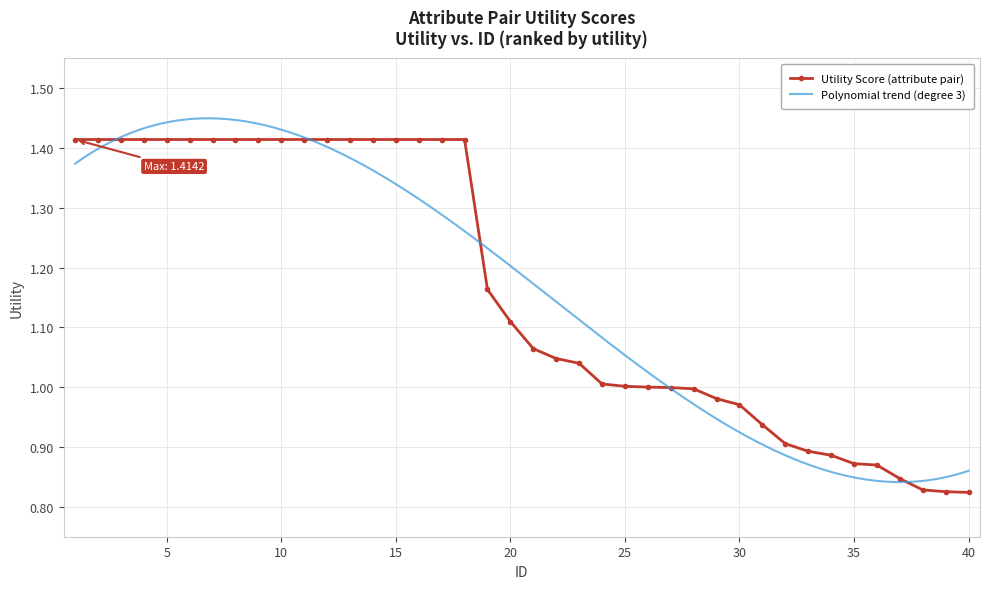

List the labels in order of value, largest first.

1, 2, 3, 4, 5, 6, 7, 8, 9, 10, 11, 12, 13, 14, 15, 16, 17, 18, 19, 20, 21, 22, 23, 24, 25, 26, 27, 28, 29, 30, 31, 32, 33, 34, 35, 36, 37, 38, 39, 40